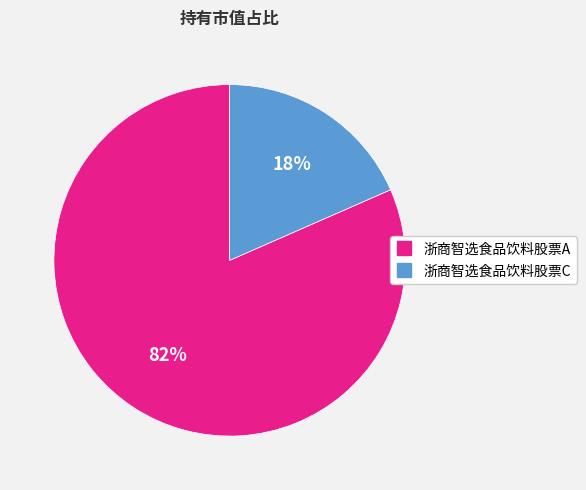

How many segments does this pie chart have?

2